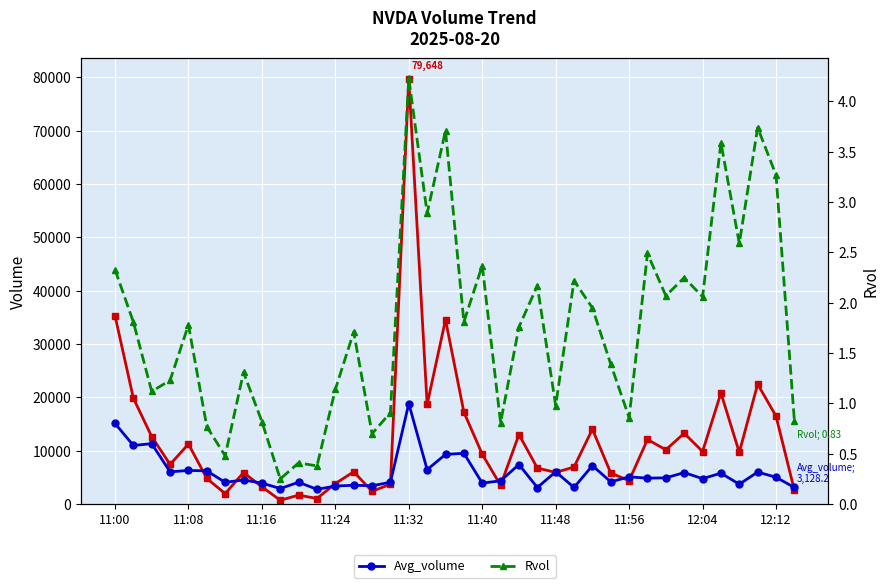

What is the sum of all Rvol values?

67.2